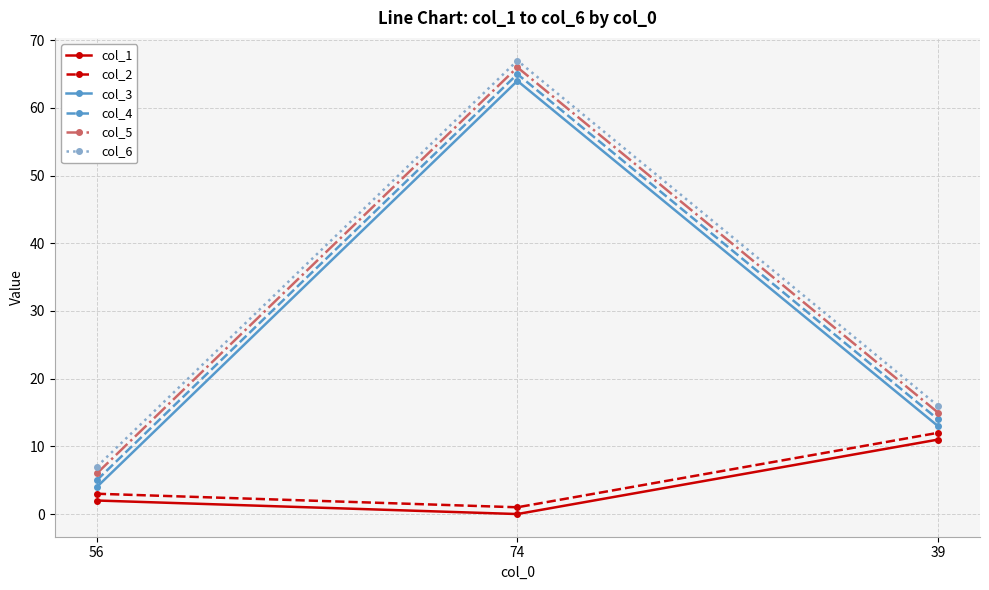

How many categories are shown in the chart?

3